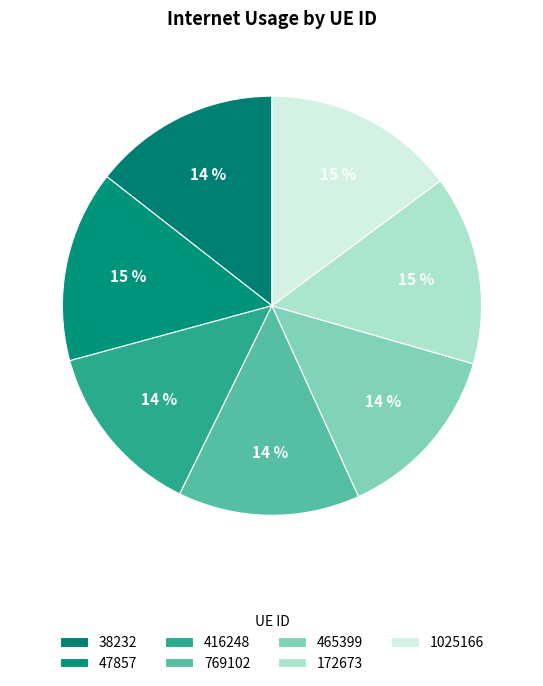

What percentage is the 416248 slice, to the nearest percent?

14%